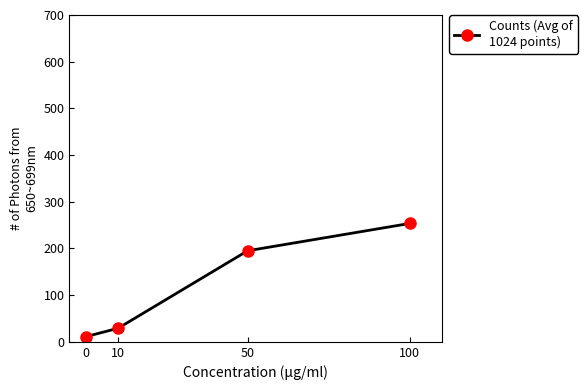

What is the maximum value shown in the chart?

253.5